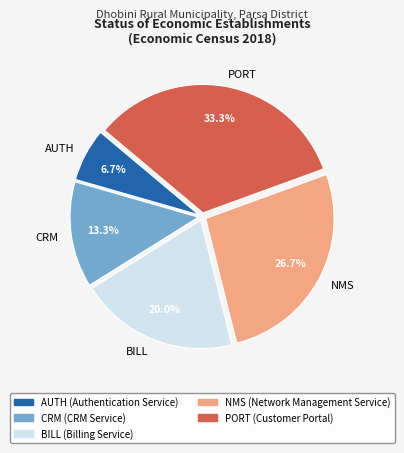

Count the number of slices in the pie.

5